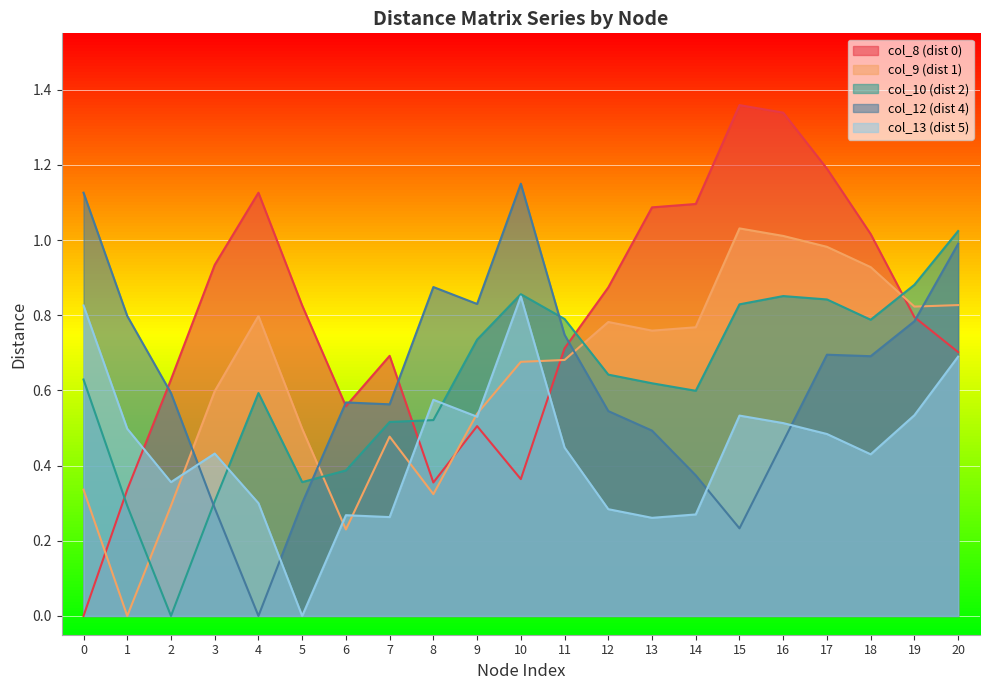

Rank the series at 6 from highest to lowest value.

col_12 (dist 4), col_8 (dist 0), col_10 (dist 2), col_13 (dist 5), col_9 (dist 1)